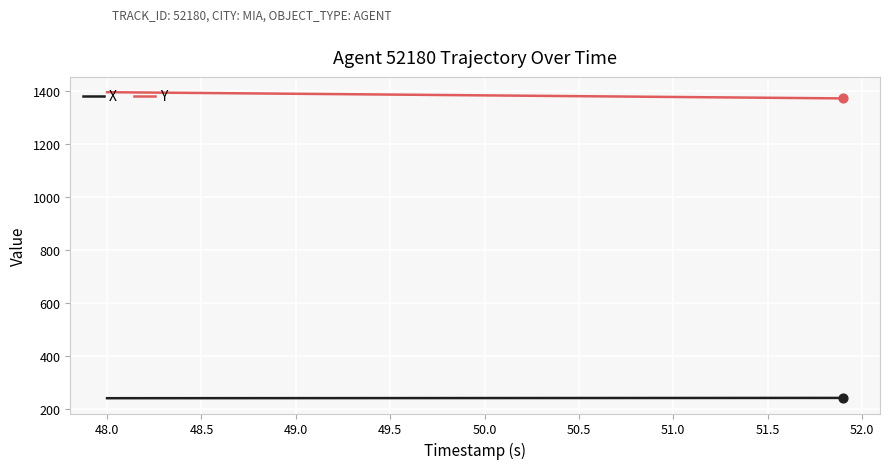

What are all the series names shown in the legend?

X, Y